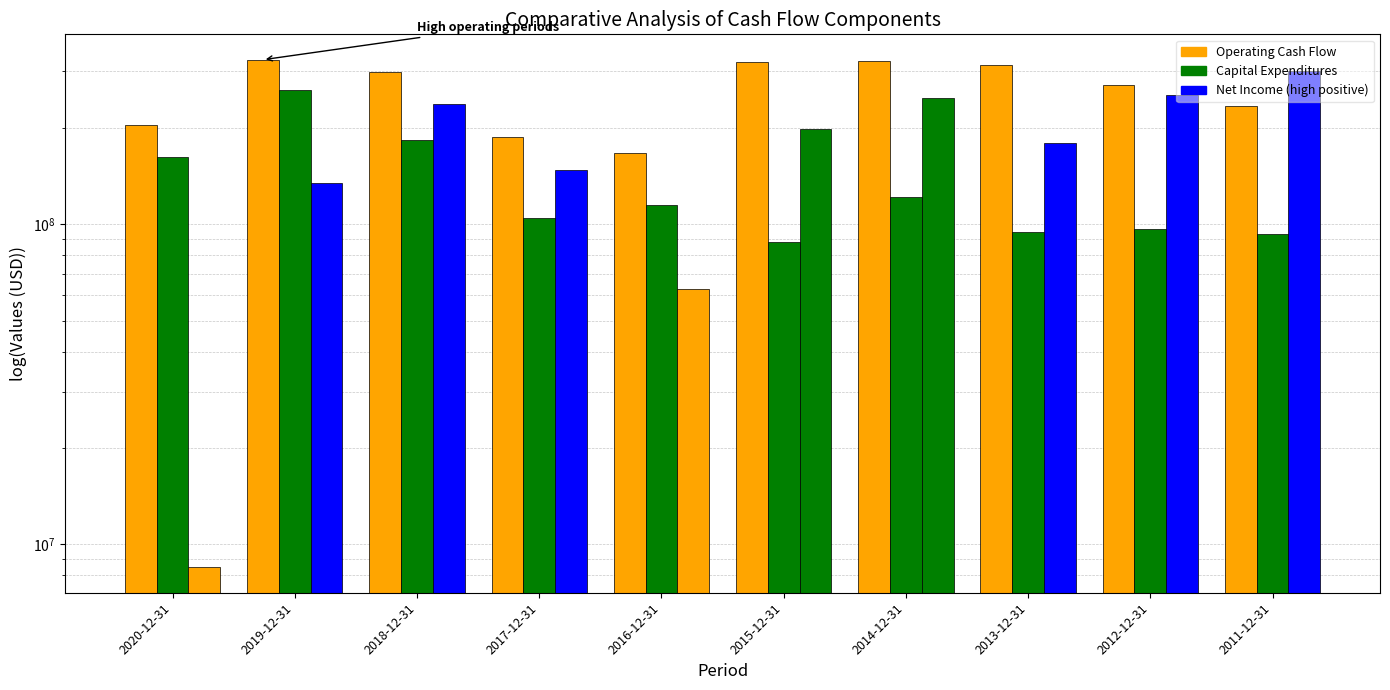

At how many categories does at least one series exceed 316292283?

3